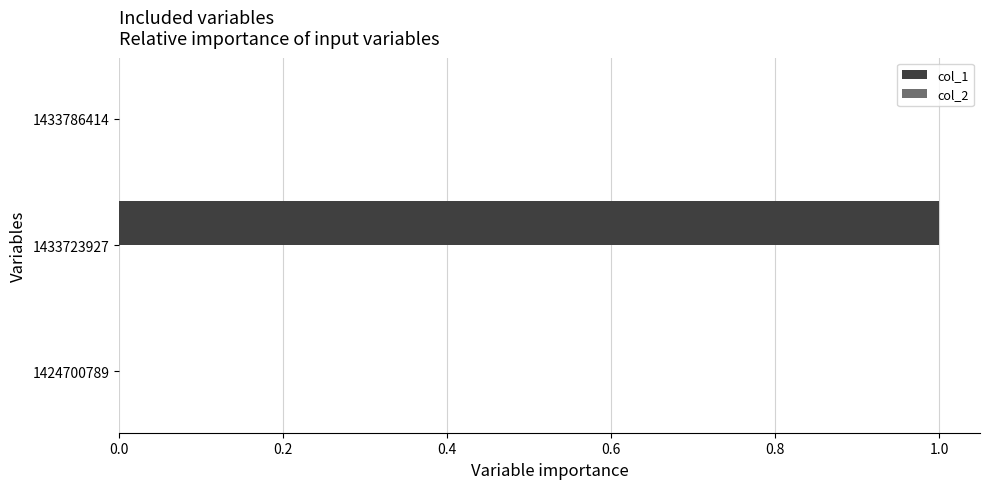

What is the change in value from 1424700789 to 1433723927?

+1